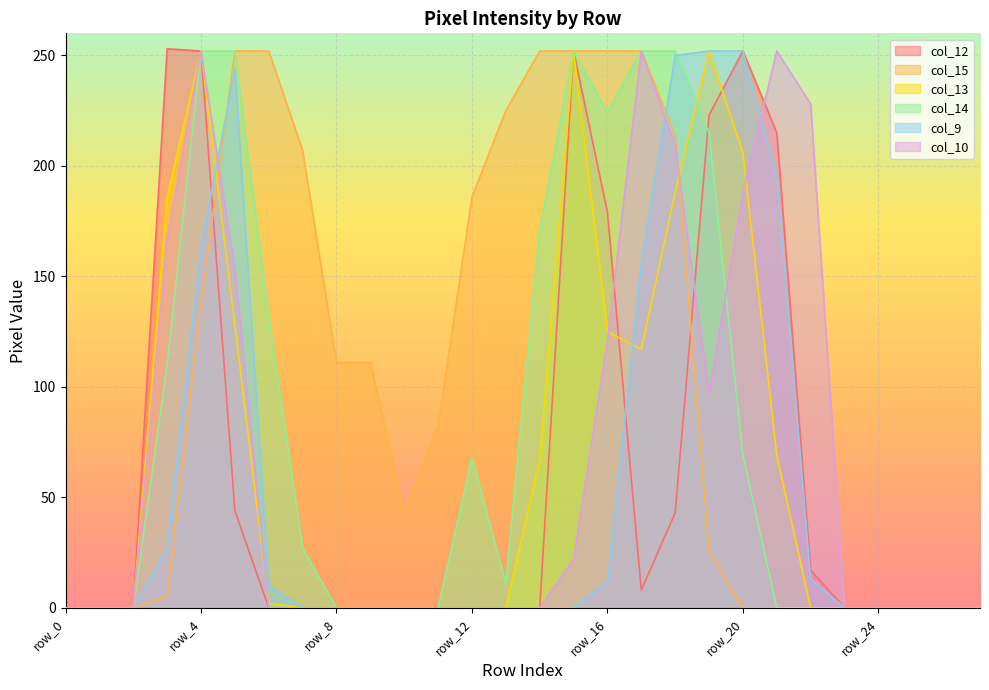

Reading right to left, list all the values displayed in this chart.

col_12: row_27=0	row_26=0	row_25=0	row_24=0	row_23=0	row_22=17	row_21=215	row_20=252	row_19=223	row_18=43	row_17=8	row_16=179	row_15=252	row_14=0	row_13=0	row_12=0	row_11=0	row_10=0	row_9=0	row_8=0	row_7=0	row_6=0	row_5=44	row_4=252	row_3=253	row_2=0	row_1=0	row_0=0
col_15: row_27=0	row_26=0	row_25=0	row_24=0	row_23=0	row_22=0	row_21=0	row_20=0	row_19=26	row_18=214	row_17=252	row_16=252	row_15=252	row_14=252	row_13=225	row_12=186	row_11=82	row_10=43	row_9=111	row_8=111	row_7=207	row_6=252	row_5=252	row_4=138	row_3=5	row_2=0	row_1=0	row_0=0
col_13: row_27=0	row_26=0	row_25=0	row_24=0	row_23=0	row_22=0	row_21=69	row_20=206	row_19=252	row_18=188	row_17=117	row_16=125	row_15=252	row_14=67	row_13=0	row_12=0	row_11=0	row_10=0	row_9=0	row_8=0	row_7=0	row_6=2	row_5=128	row_4=252	row_3=186	row_2=0	row_1=0	row_0=0
col_14: row_27=0	row_26=0	row_25=0	row_24=0	row_23=0	row_22=0	row_21=0	row_20=69	row_19=215	row_18=252	row_17=252	row_16=224	row_15=252	row_14=171	row_13=11	row_12=68	row_11=0	row_10=0	row_9=0	row_8=0	row_7=27	row_6=132	row_5=252	row_4=252	row_3=110	row_2=0	row_1=0	row_0=0
col_9: row_27=0	row_26=0	row_25=0	row_24=0	row_23=0	row_22=13	row_21=195	row_20=252	row_19=252	row_18=250	row_17=156	row_16=12	row_15=0	row_14=0	row_13=0	row_12=0	row_11=0	row_10=0	row_9=0	row_8=0	row_7=0	row_6=10	row_5=244	row_4=163	row_3=27	row_2=0	row_1=0	row_0=0
col_10: row_27=0	row_26=0	row_25=0	row_24=0	row_23=0	row_22=228	row_21=252	row_20=188	row_19=97	row_18=209	row_17=252	row_16=121	row_15=22	row_14=0	row_13=0	row_12=0	row_11=0	row_10=0	row_9=0	row_8=0	row_7=0	row_6=0	row_5=153	row_4=252	row_3=167	row_2=0	row_1=0	row_0=0